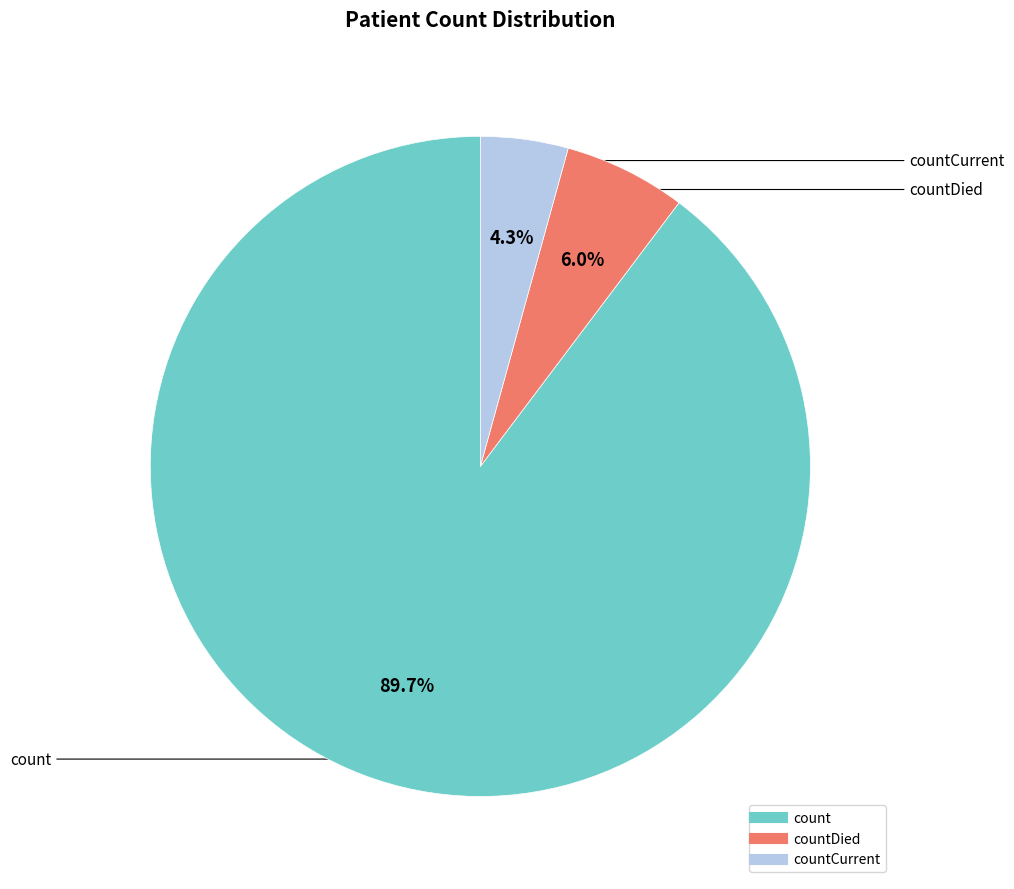

Is there any slice that represents more than half of the pie?

Yes